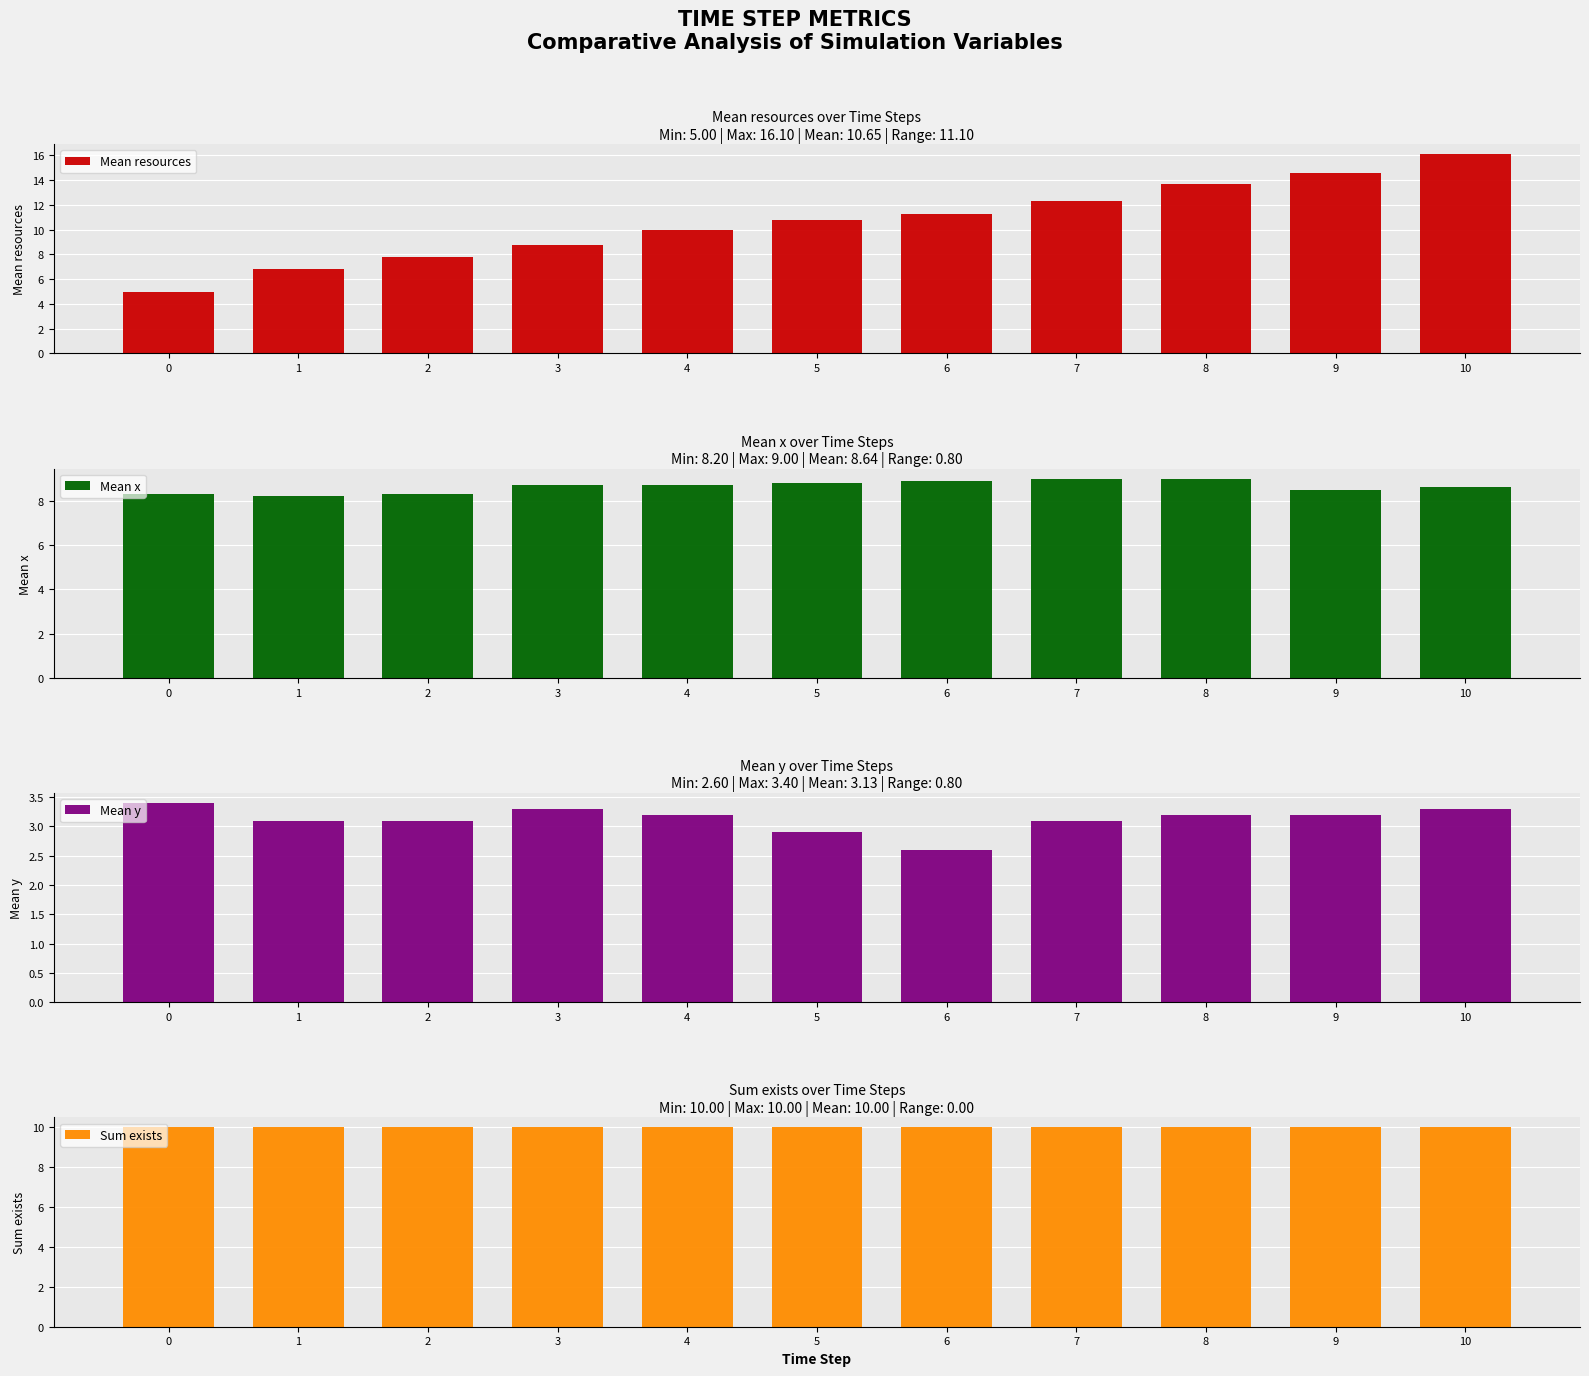

Count the Mean y values in the range 3 to 4.

9